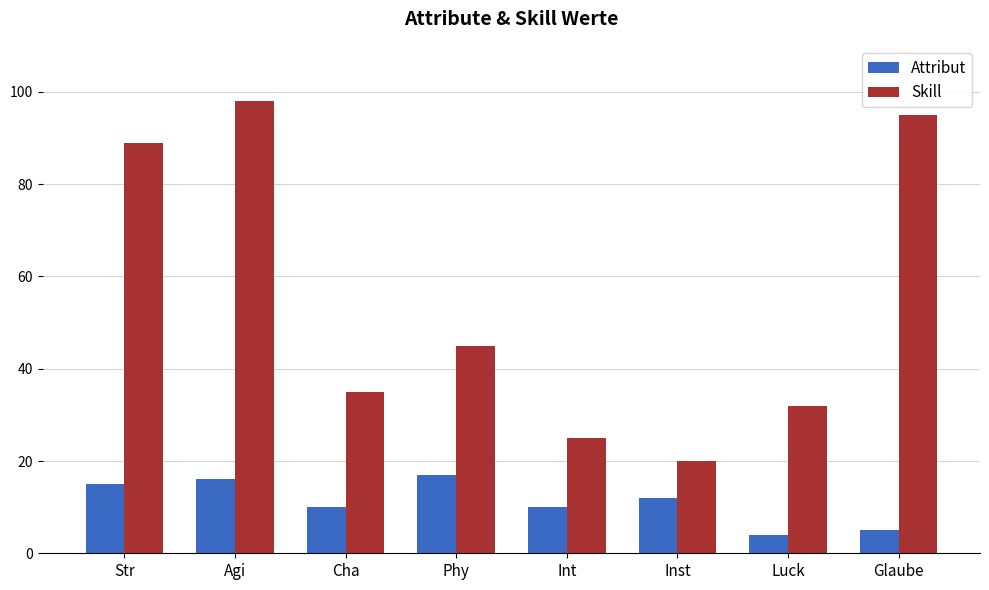

Is the value of Attribut at Agi greater than the value of Skill at Phy?

No